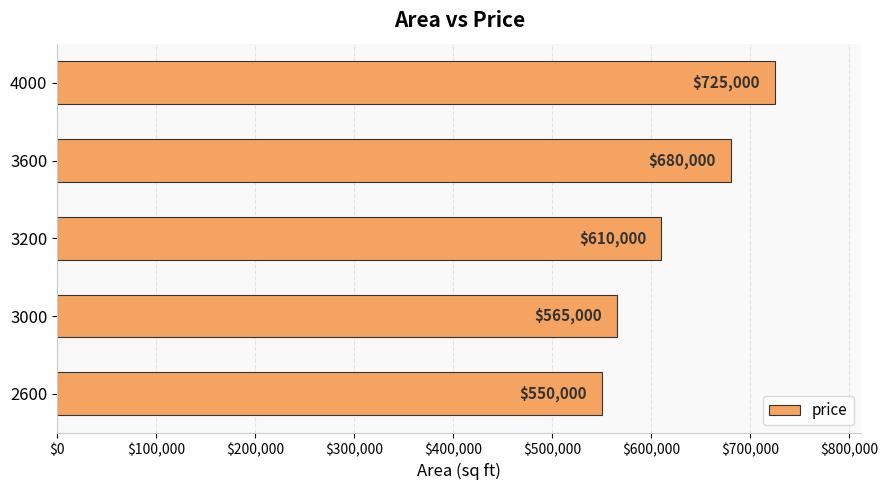

Count the number of categories in the chart.

5